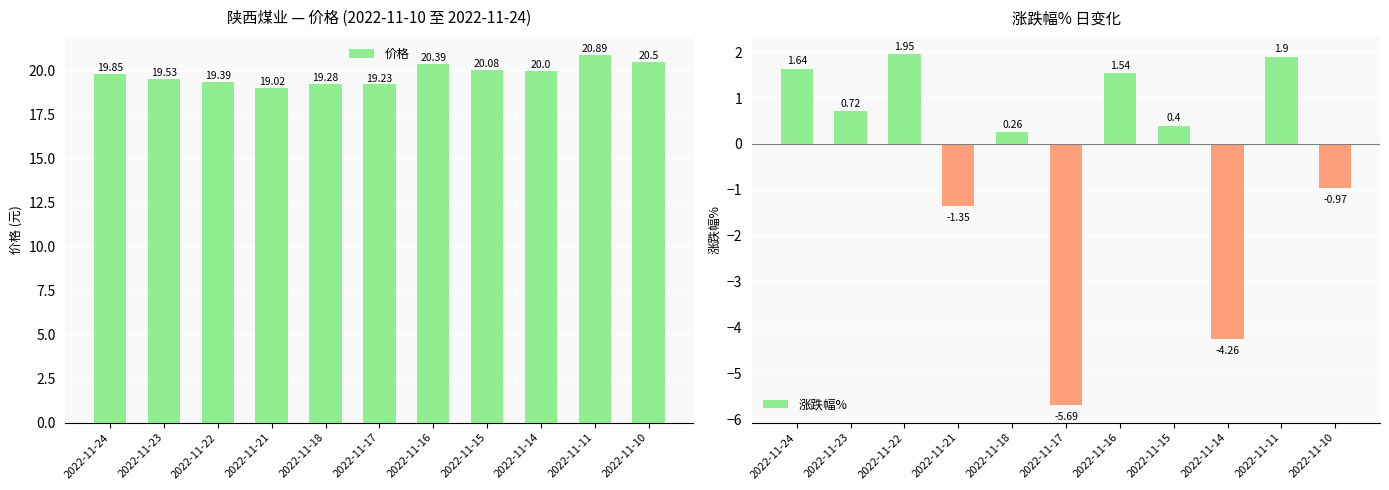

Reading right to left, what are all the values shown in this chart?

价格: 20.5	20.9	20.0	20.1	20.4	19.2	19.3	19.0	19.4	19.5	19.9
涨跌幅%: -1.0	1.9	-4.3	0.4	1.5	-5.7	0.3	-1.4	1.9	0.7	1.6